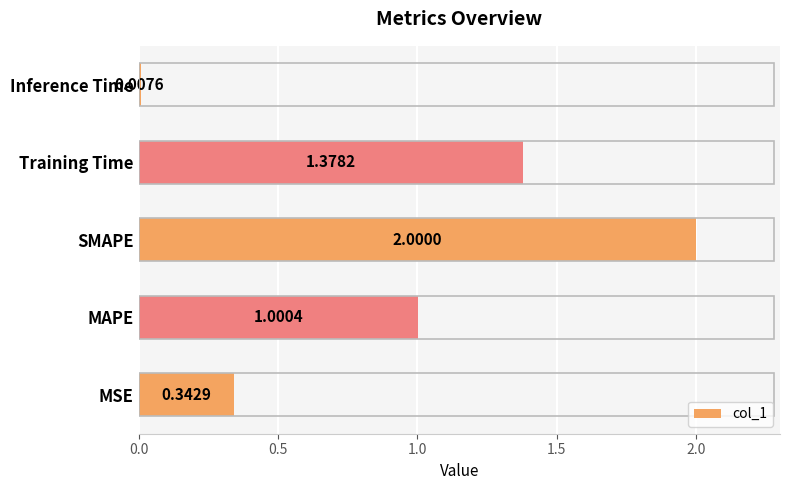

How many bars are there in total?

5